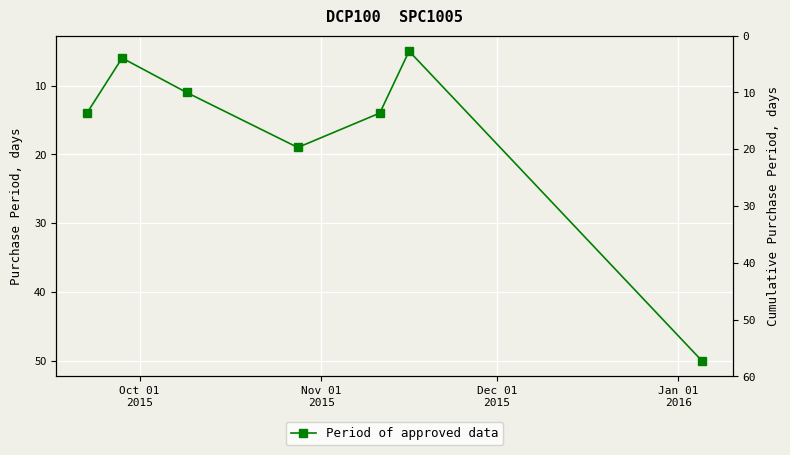

What is the label of the 1st point from the left?

Oct 01
2015